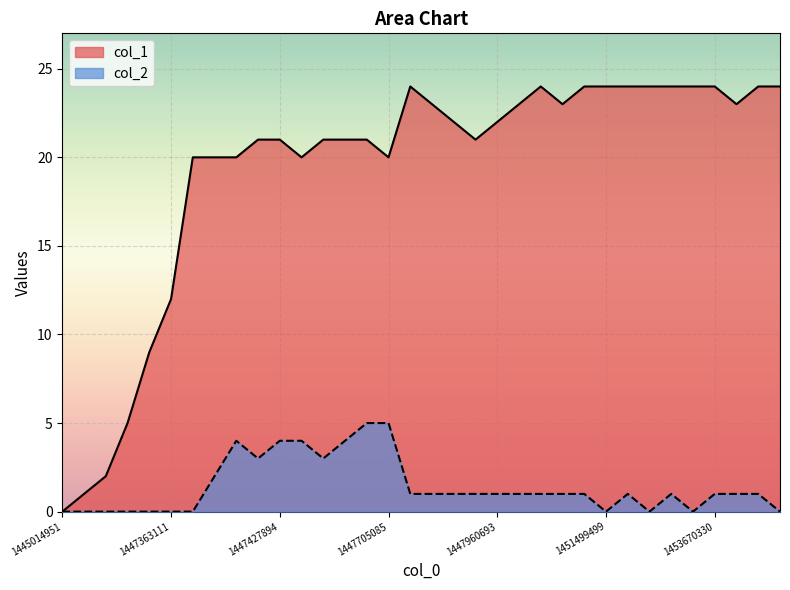

Is it true that col_1 equals 24 at 1451499499?

True